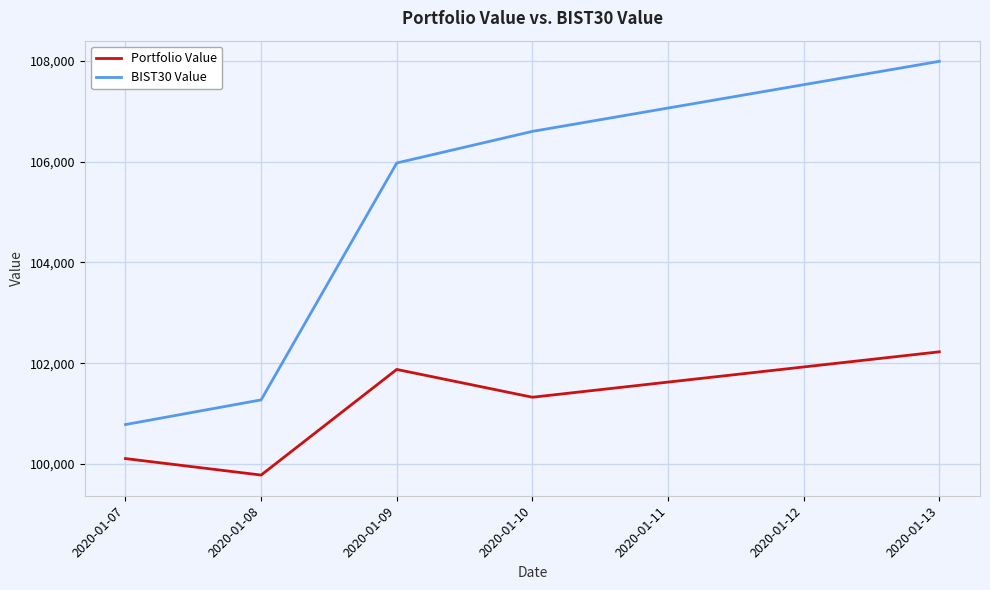

At 2020-01-07, list the series in order from largest to smallest.

BIST30 Value, Portfolio Value